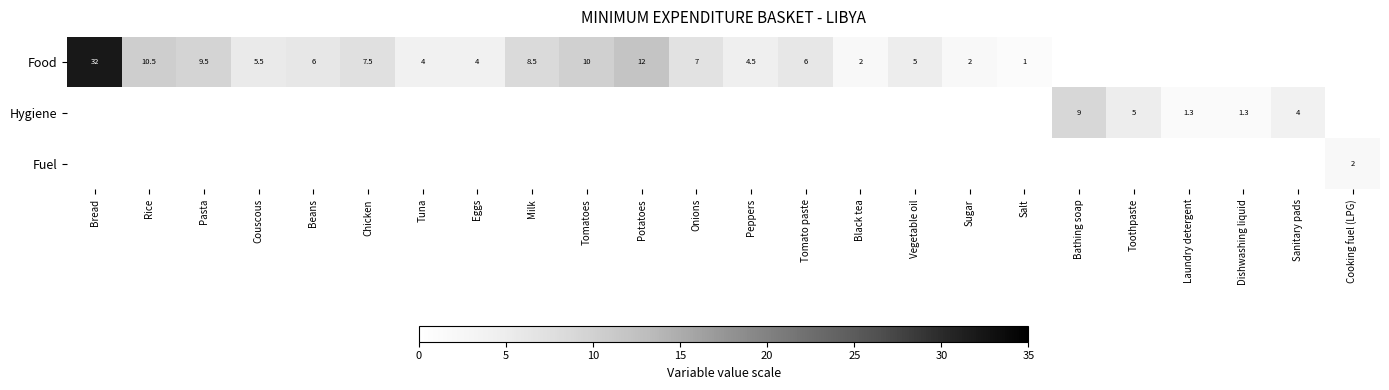

What is the sum of the Food values at Beans and Bread?

38.0